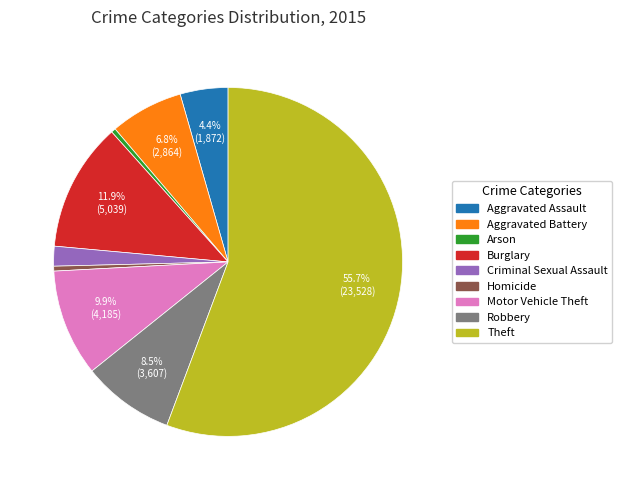

To the nearest percent, what is the combined percentage of Homicide and Theft?

56%